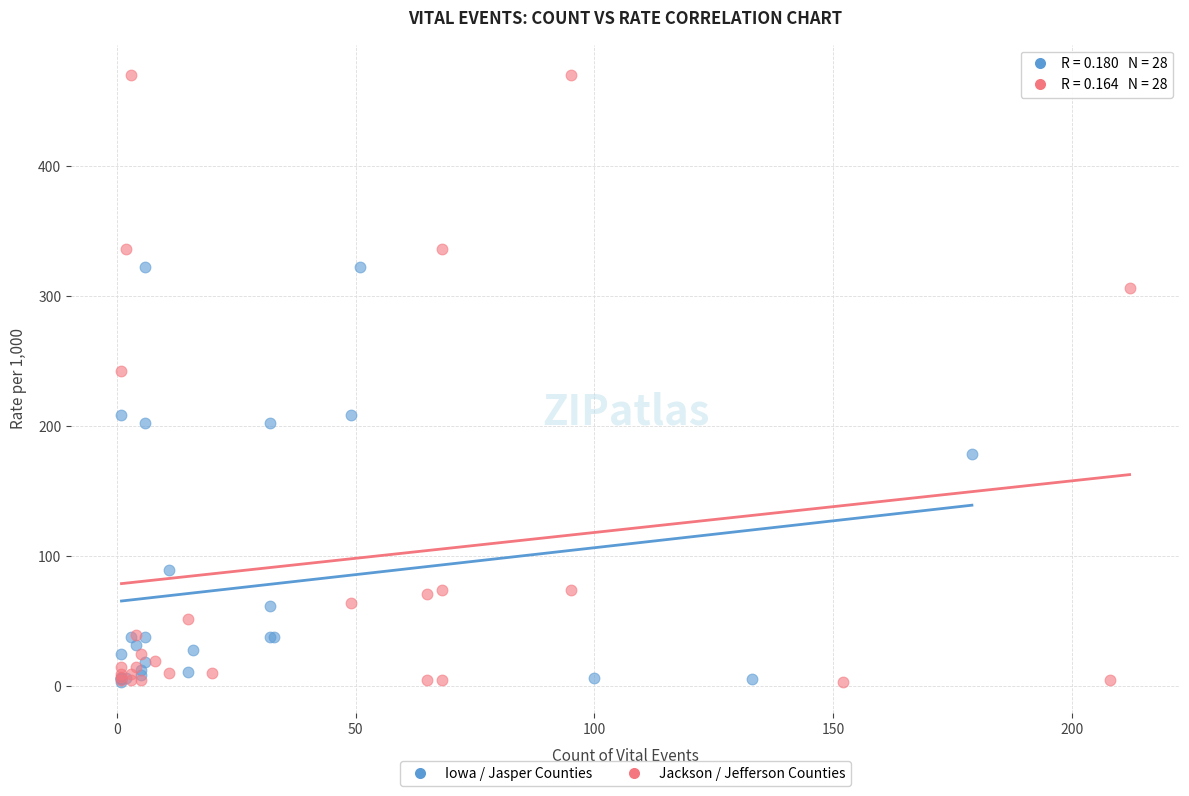

Which series has the largest Y range (max minus min)?

Jackson / Jefferson Counties